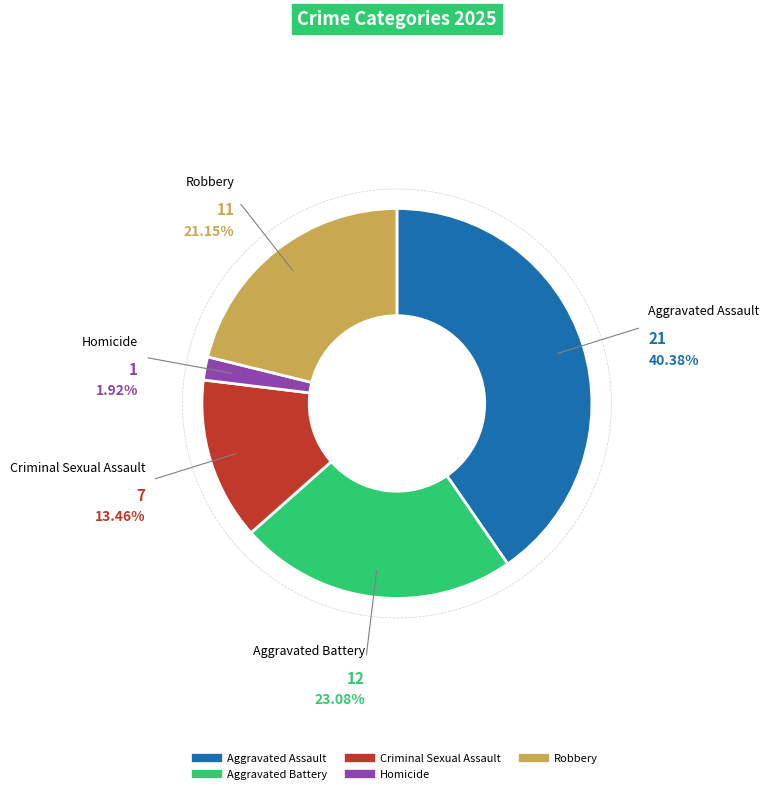

To the nearest percent, what percentage of the pie is Aggravated Assault?

40%